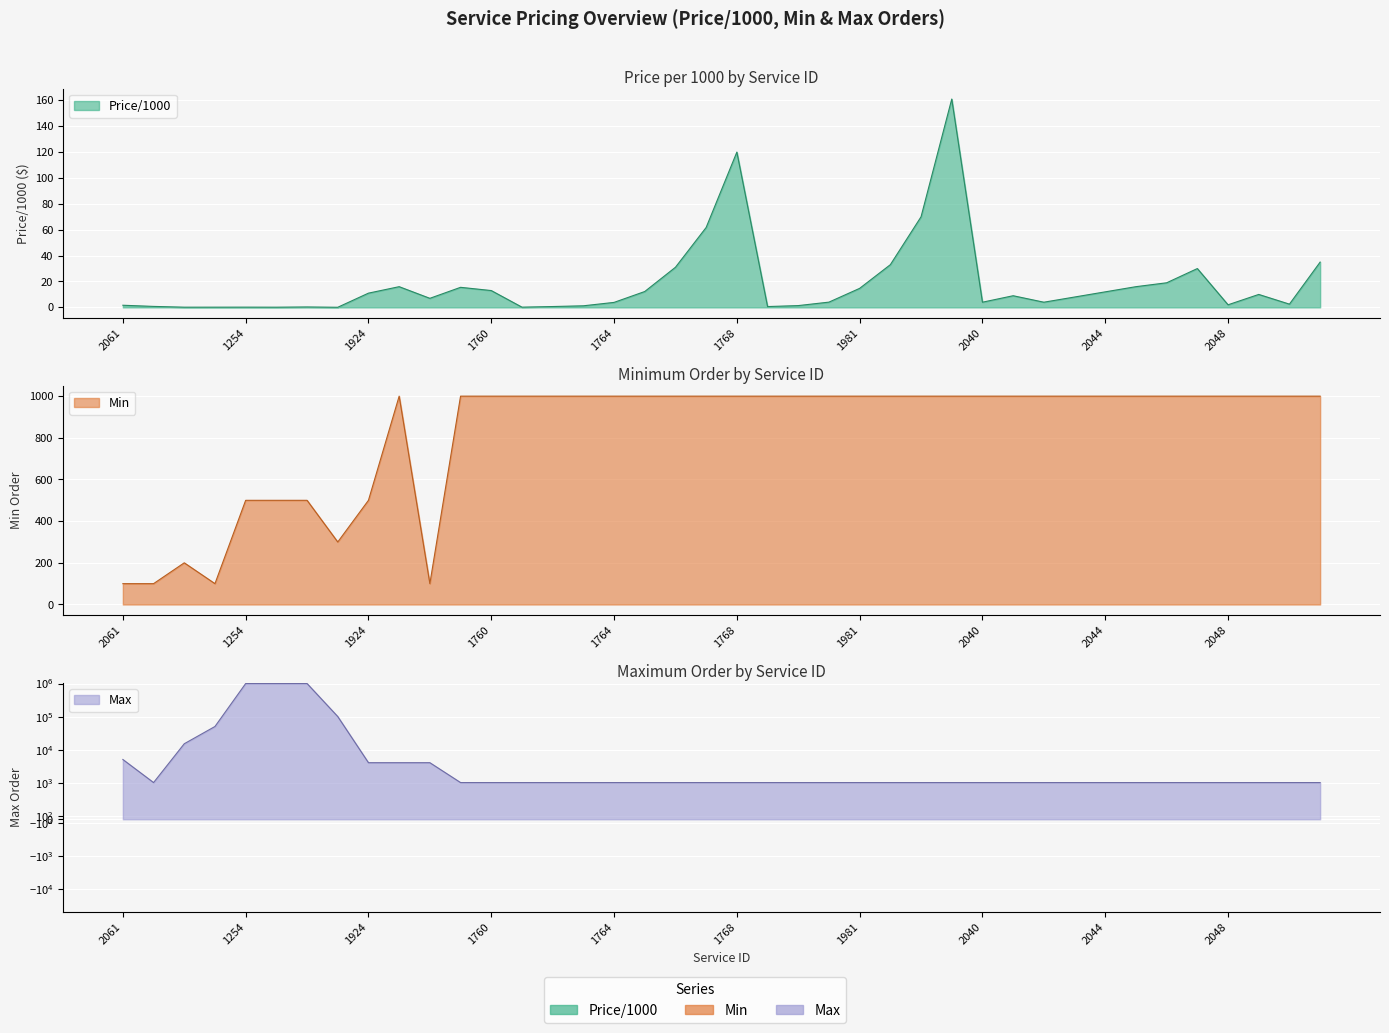

True or false: Max and Price/1000 intersect in this chart.

False